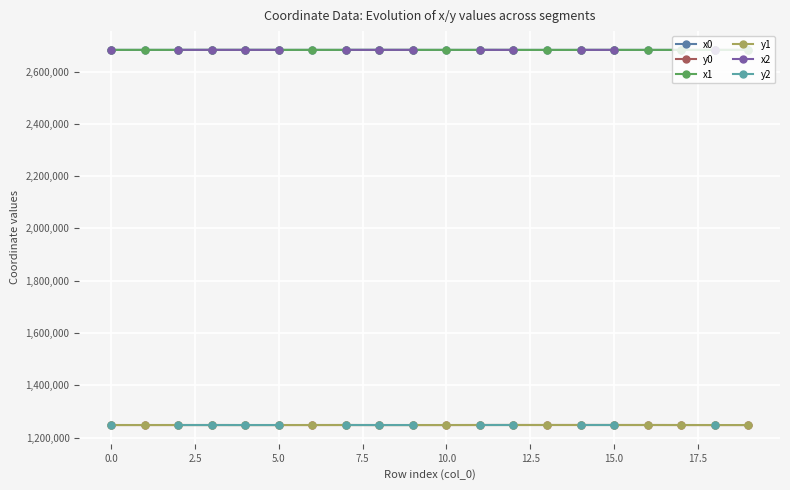

List the series in order of their peak value, highest first.

x1, x2, x0, y0, y1, y2